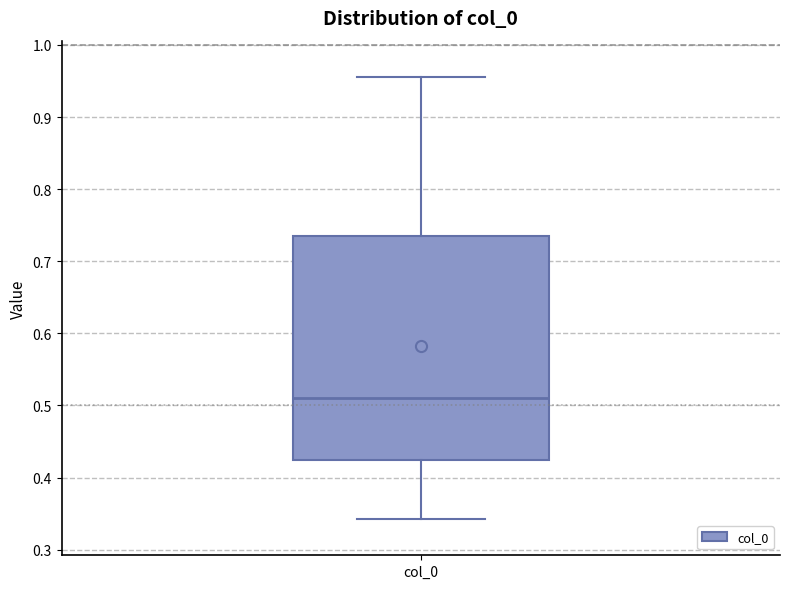

Transcribe this box plot: give where the median line is, the range the box spans, and where the two whiskers end, as read against the y-axis. The values are not printed on the chart, so give them approximately, as read against the axis.

median 0.51, box 0.42 to 0.74, whiskers 0.34 to 0.96